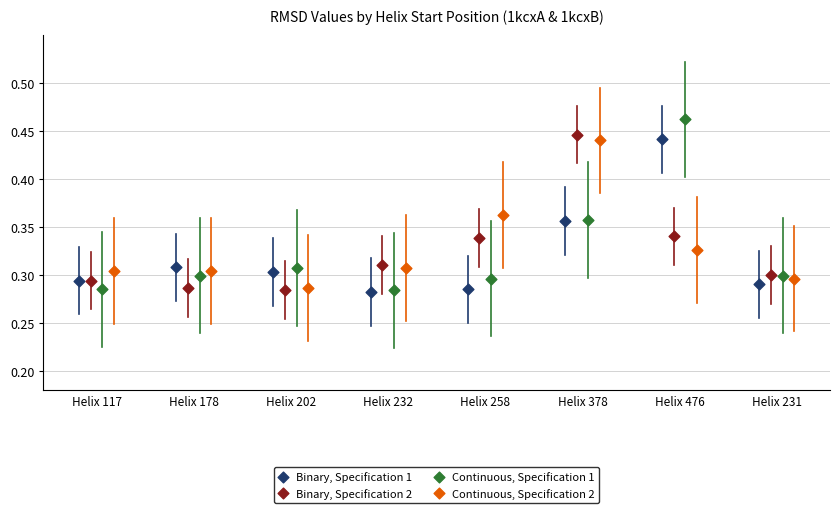

Which series contains the highest Y value?

Continuous, Specification 1